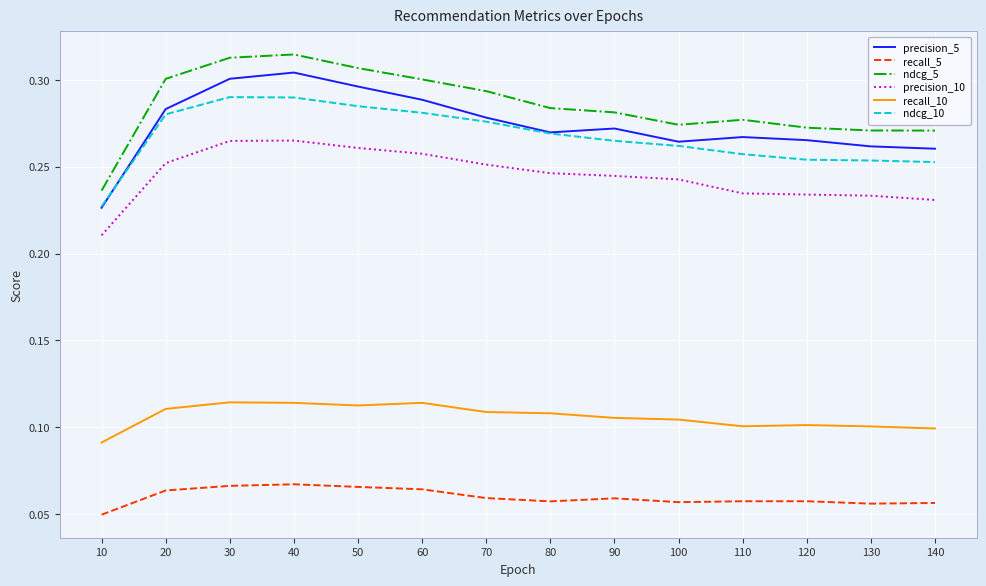

Which category has the lowest value across all series?

10